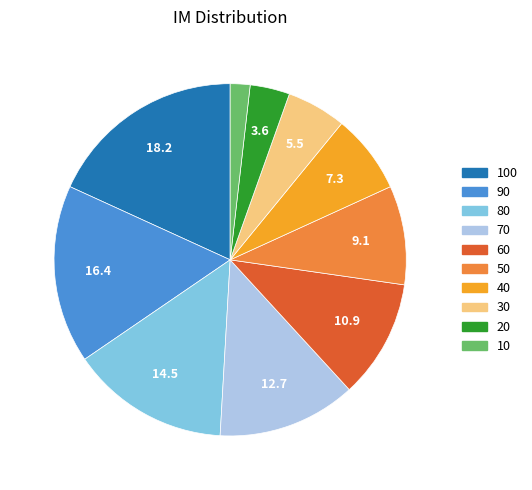

Does any single category account for the majority?

No